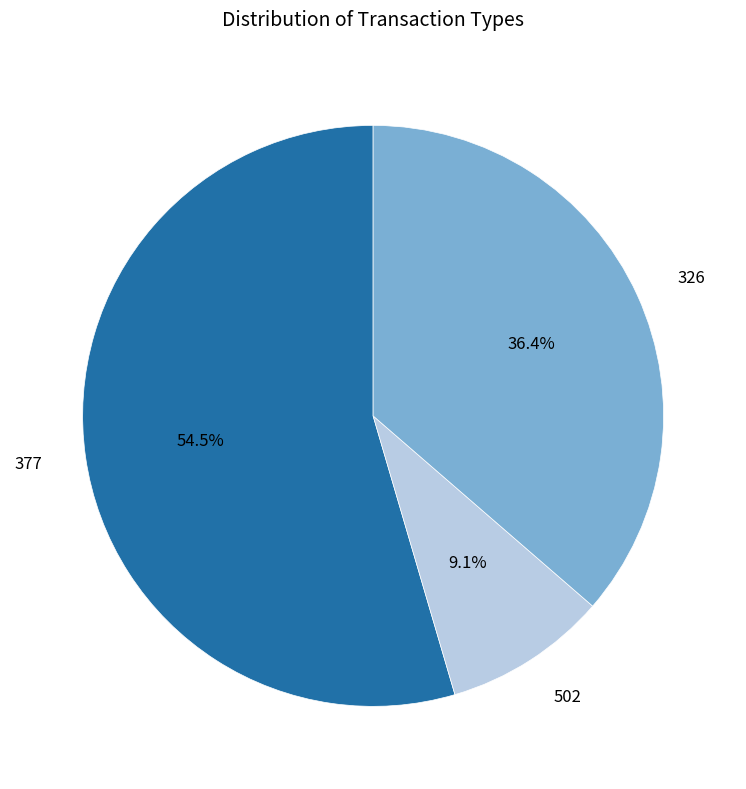

Does any single category account for the majority?

Yes